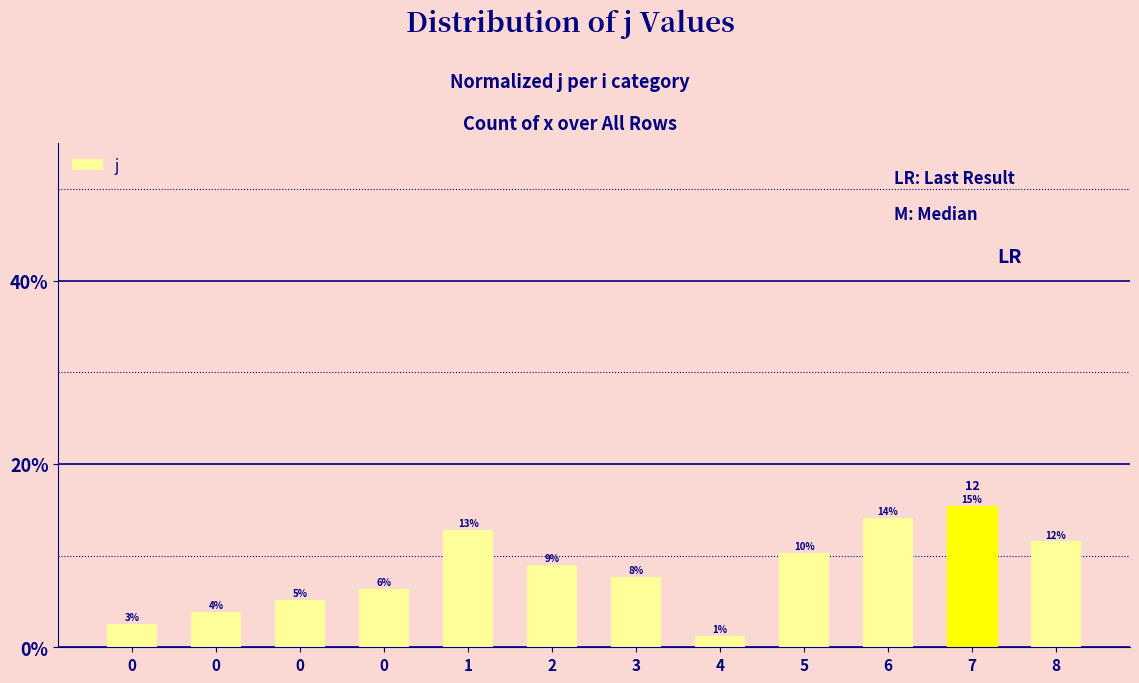

Between 0 and 3, which is larger?

3